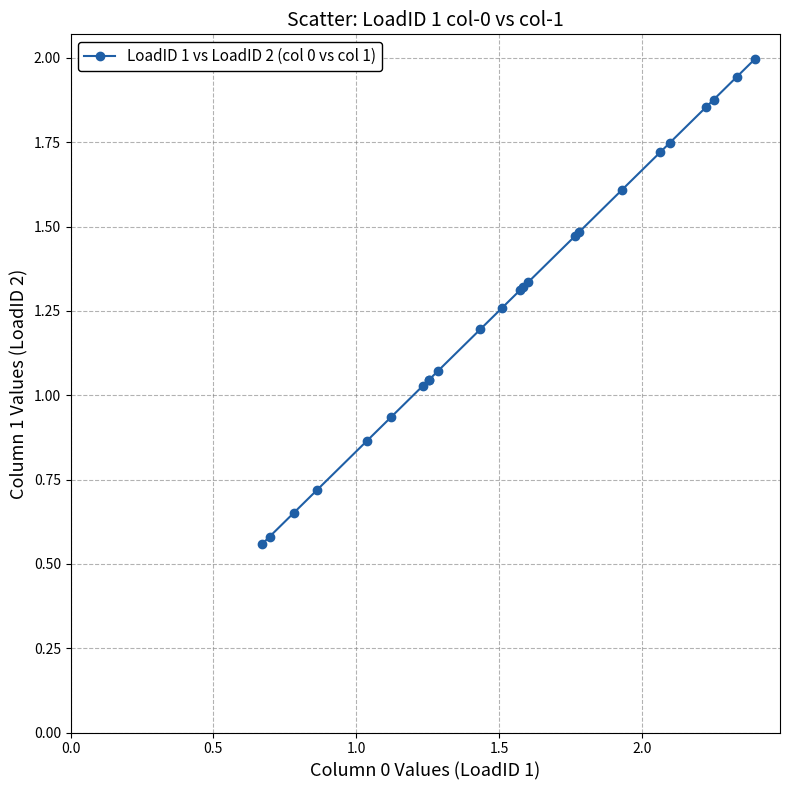

What is the greatest value displayed?

2.0